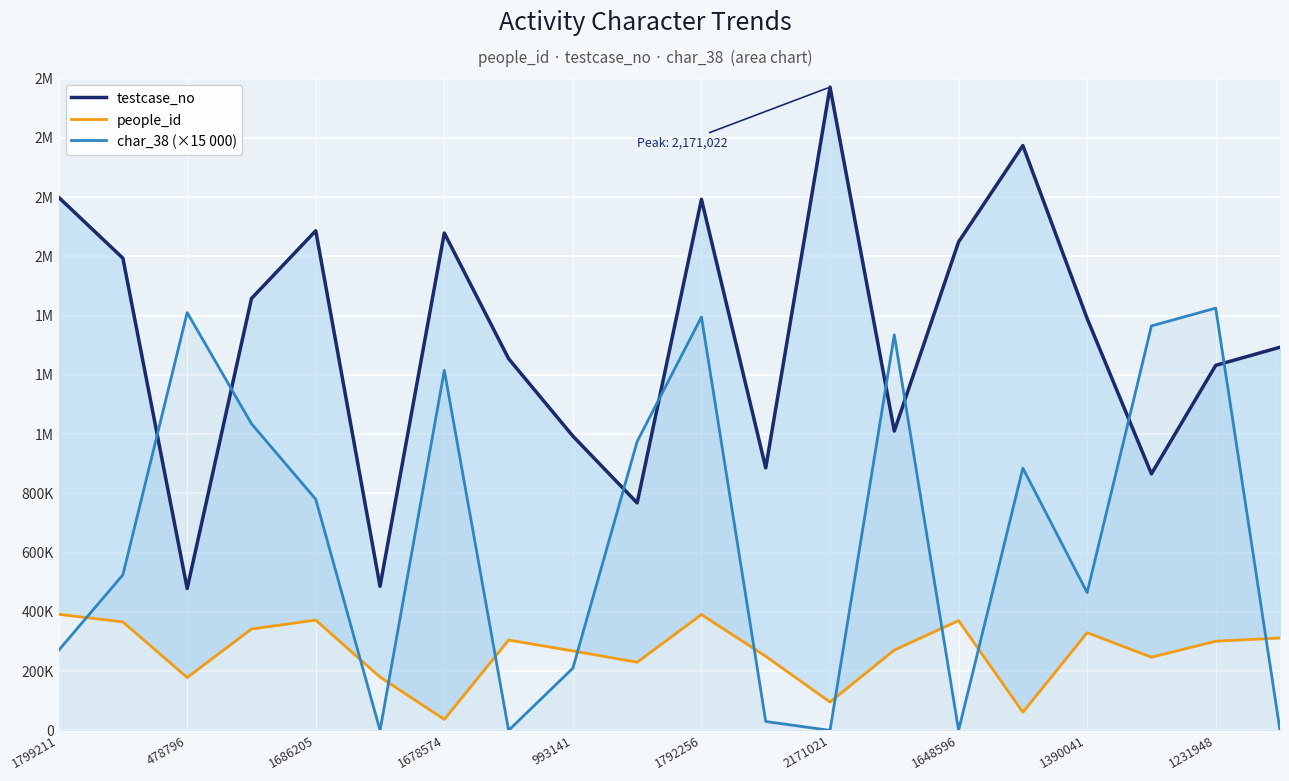

At 17, list the series in order from smallest to largest.

people_id, testcase_no, char_38 (×15 000)